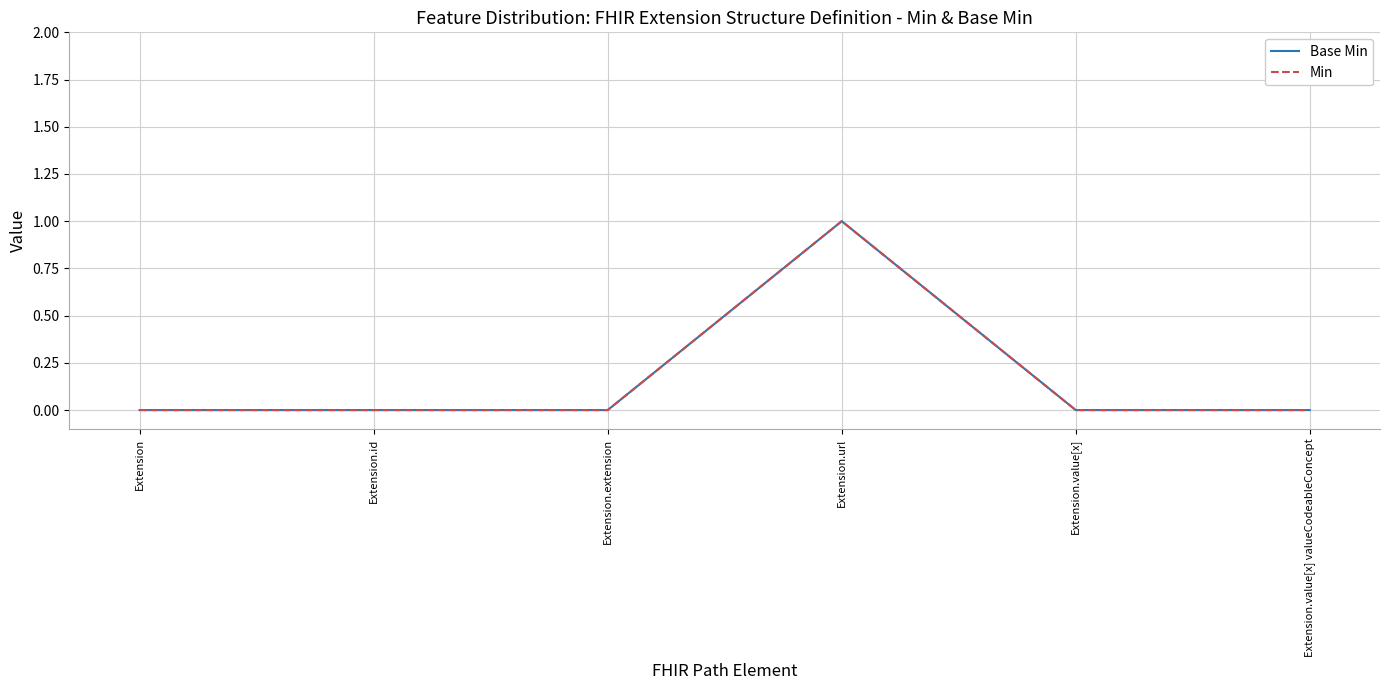

Between Extension and Extension.id, which series saw the biggest shift?

Base Min